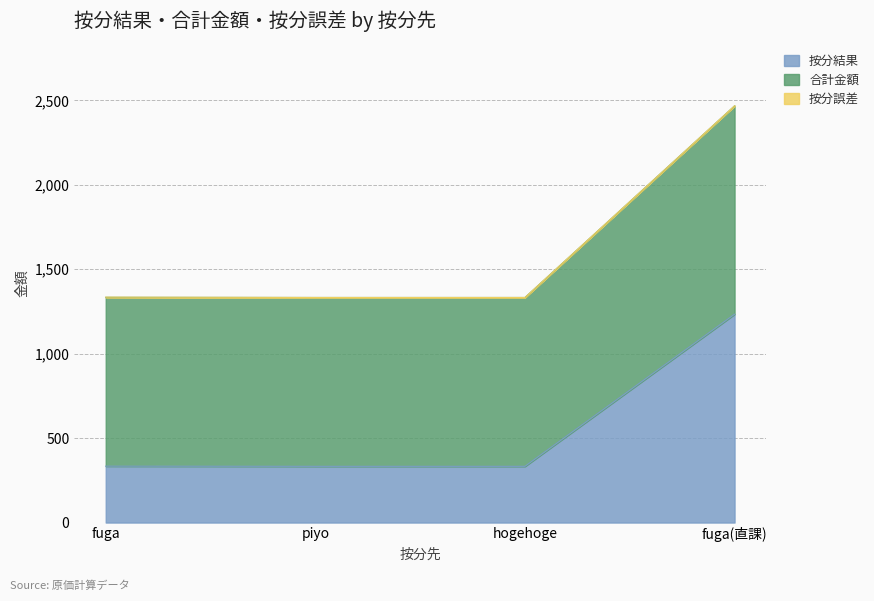

What is the difference between the highest and lowest values at fuga?

1000